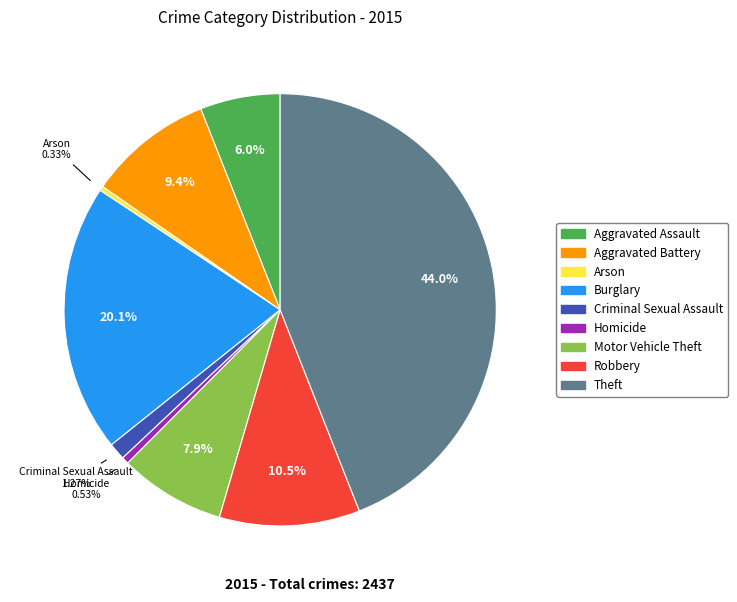

Approximately how many times larger is the value at Theft compared to Aggravated Battery?

4.7